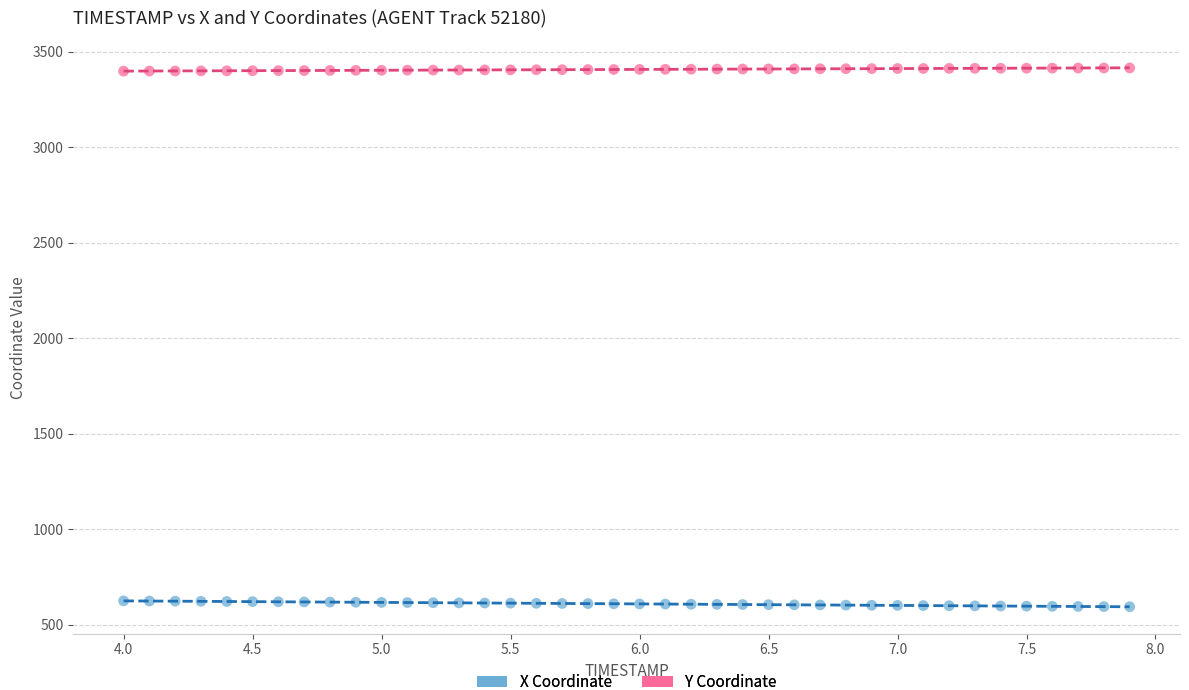

Across all data points, what is the range of Y values (max minus min)?

2821.6